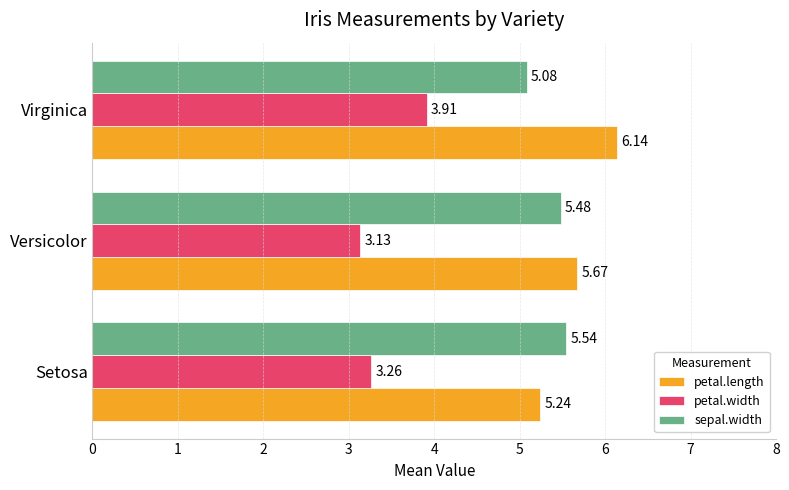

Count the petal.width values in the range 3 to 4.

3